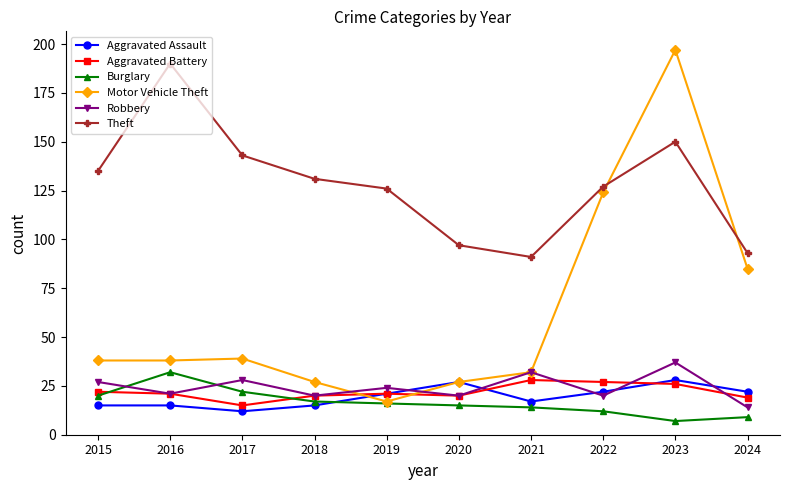

Which label corresponds to the smallest value in the chart?

2023